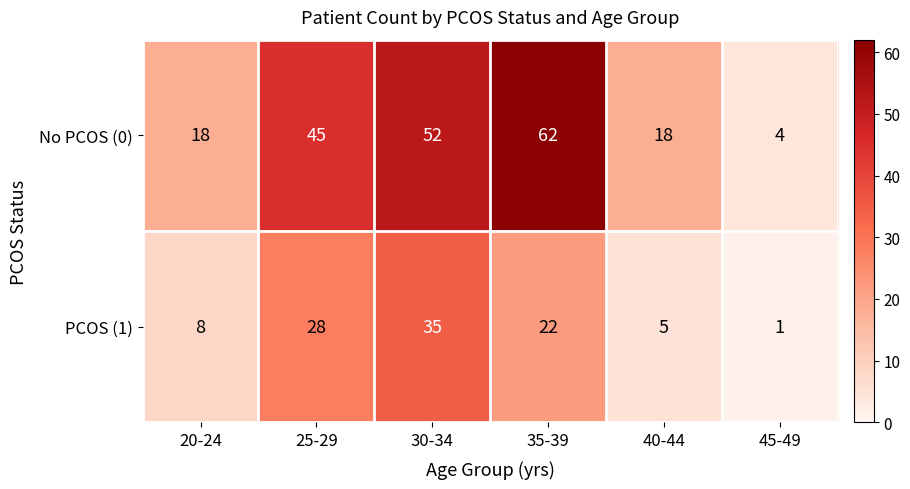

Reading left to right, extract all data points from this chart.

No PCOS (0): 18	45	52	62	18	4
PCOS (1): 8	28	35	22	5	1